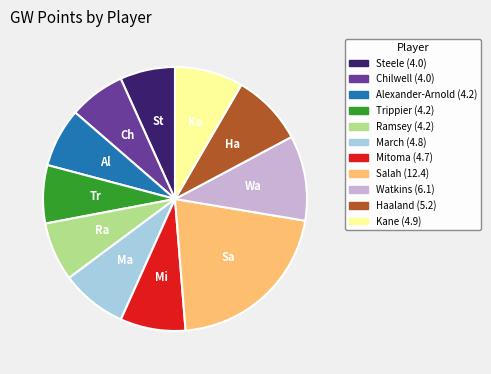

Does any single category account for the majority?

No